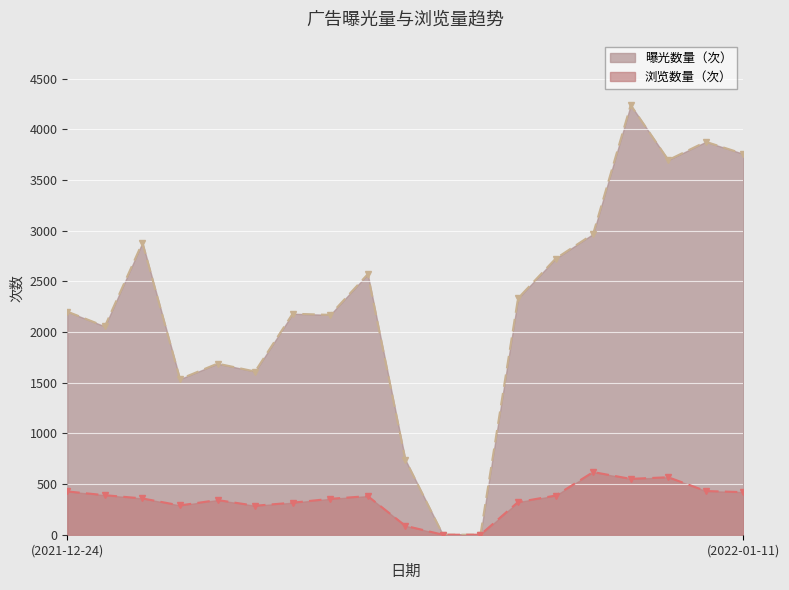

True or false: 曝光数量（次） has a value of 4228 at 2022-01-01.

False